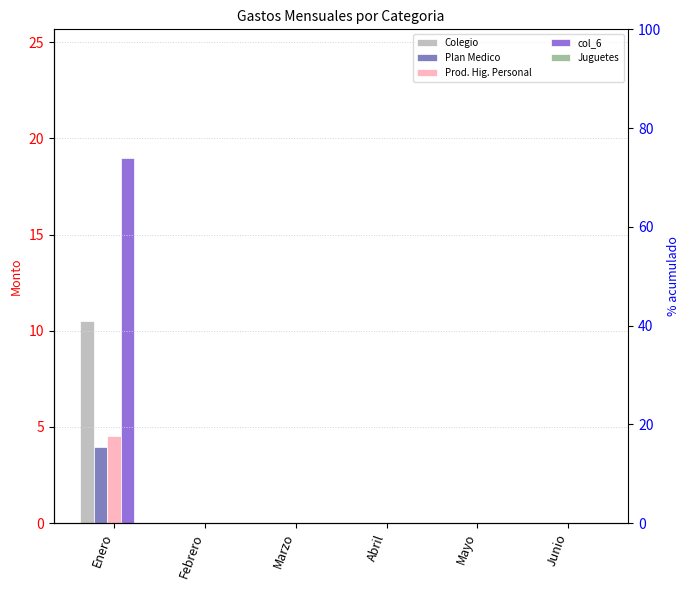

What is the label of the 3rd bar from the left?

Marzo